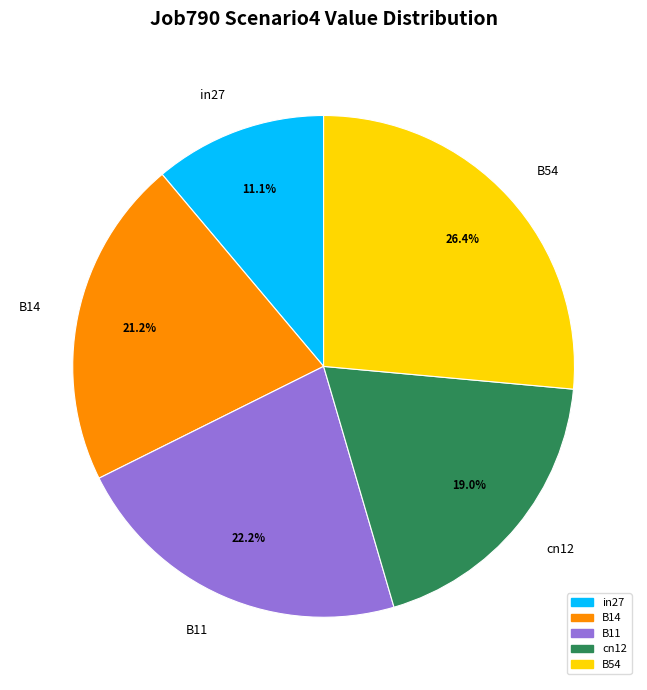

What is the total percentage of B11 and B14?

43.4%